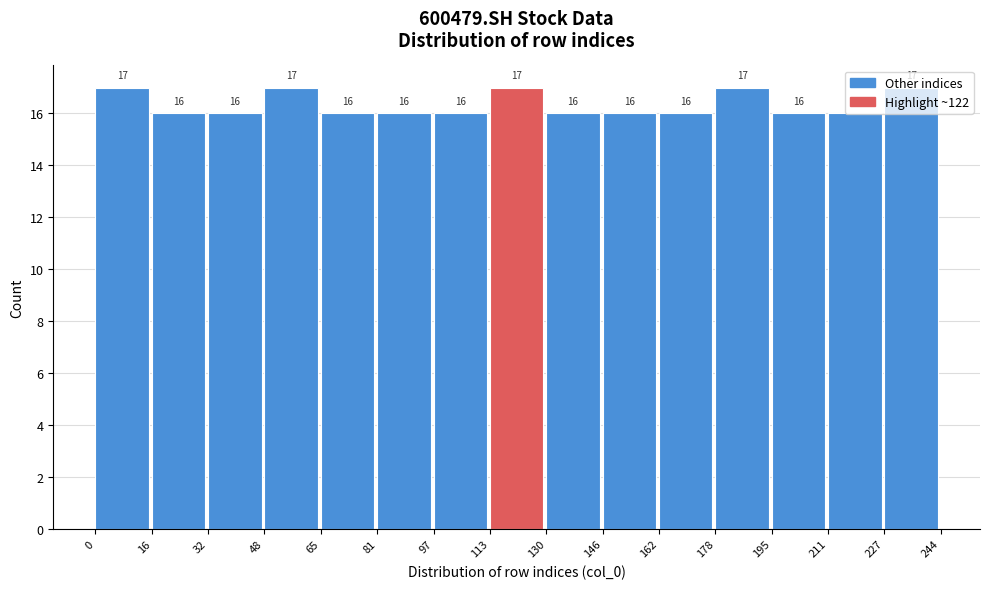

Reading left to right, list every bar in this chart as the range it spans on the x-axis followed by its height.

0 to 16: 17
16 to 32: 16
32 to 48: 16
48 to 65: 17
65 to 81: 16
81 to 97: 16
97 to 113: 16
113 to 130: 17
130 to 146: 16
146 to 162: 16
162 to 178: 16
178 to 195: 17
195 to 211: 16
211 to 227: 16
227 to 244: 17